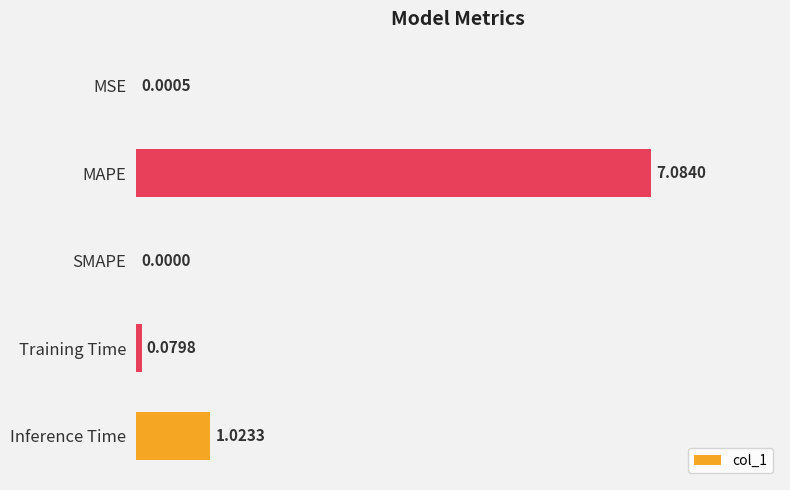

Between Training Time and Inference Time, which is larger?

Inference Time